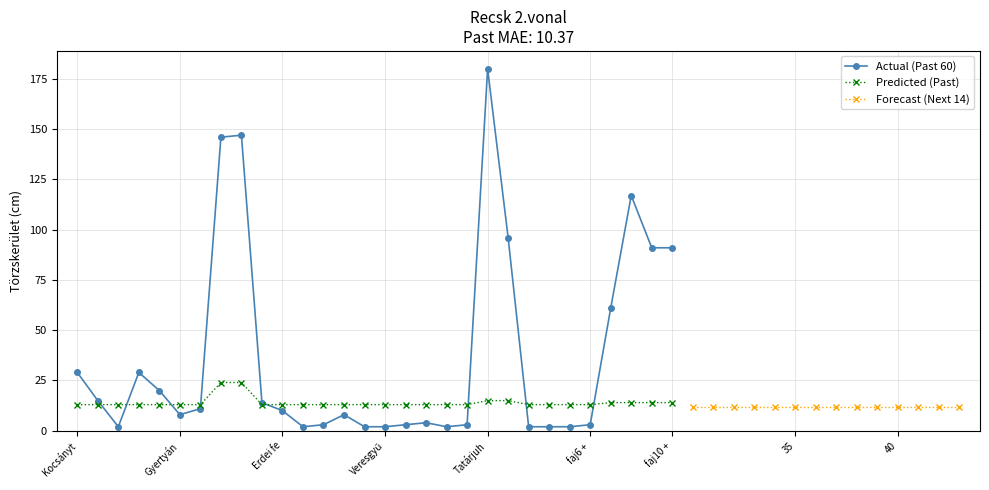

How many values in the Actual (Past 60) series are below 10?

15